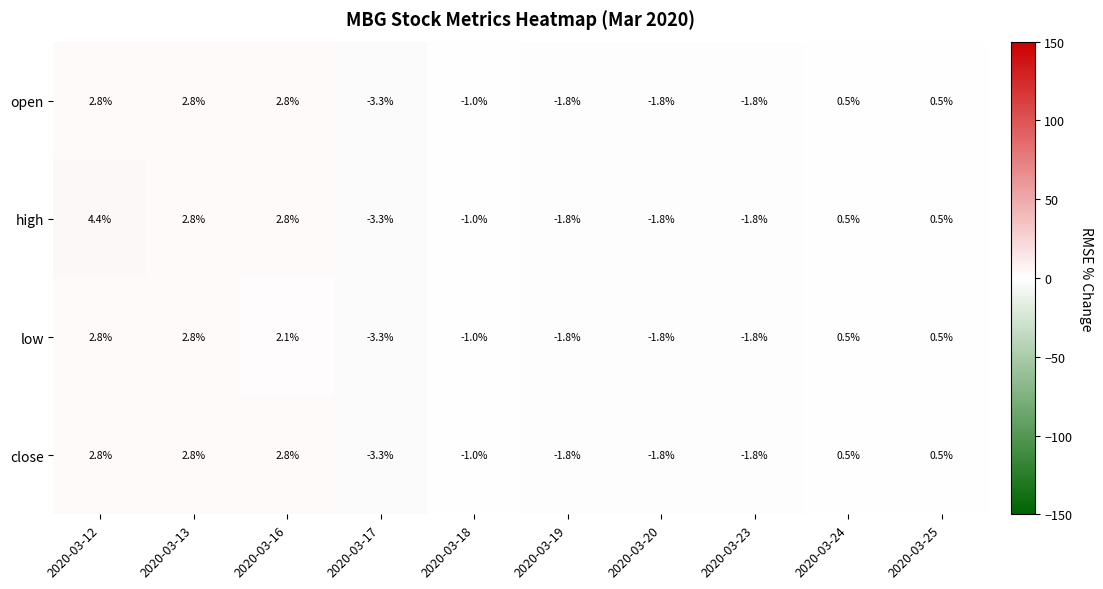

Which series has the widest spread of values?

high